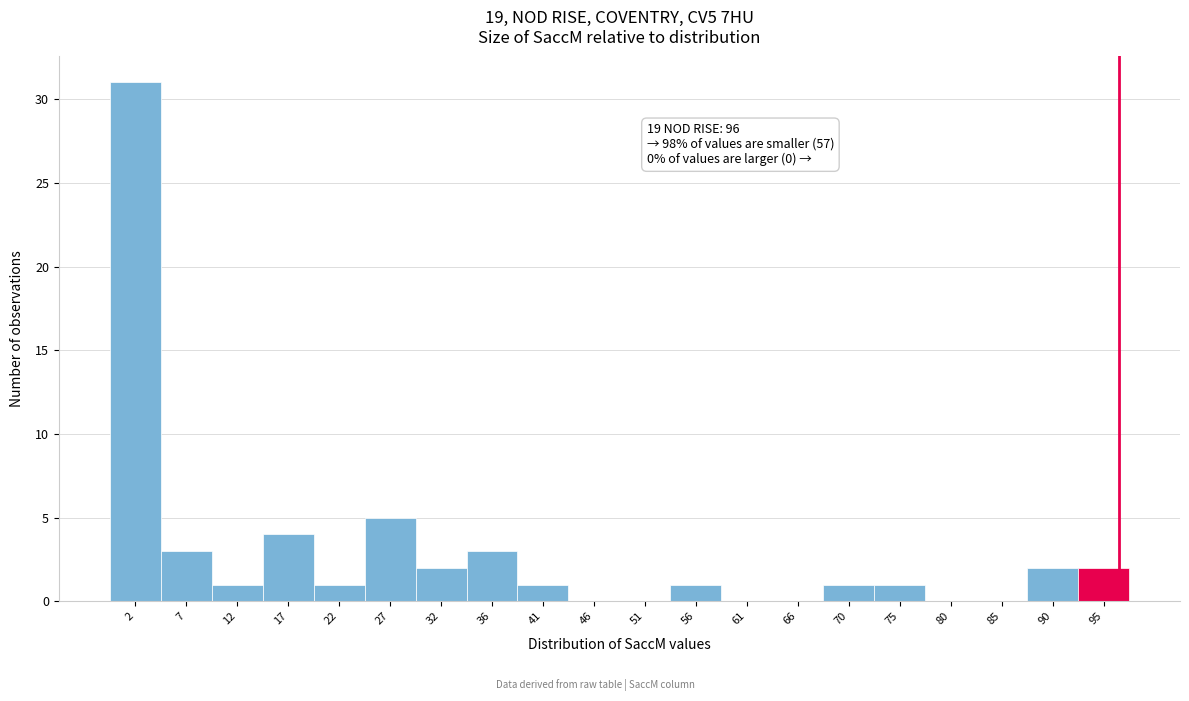

Over which range of the x-axis is the bar tallest?

0.0 to 5.0